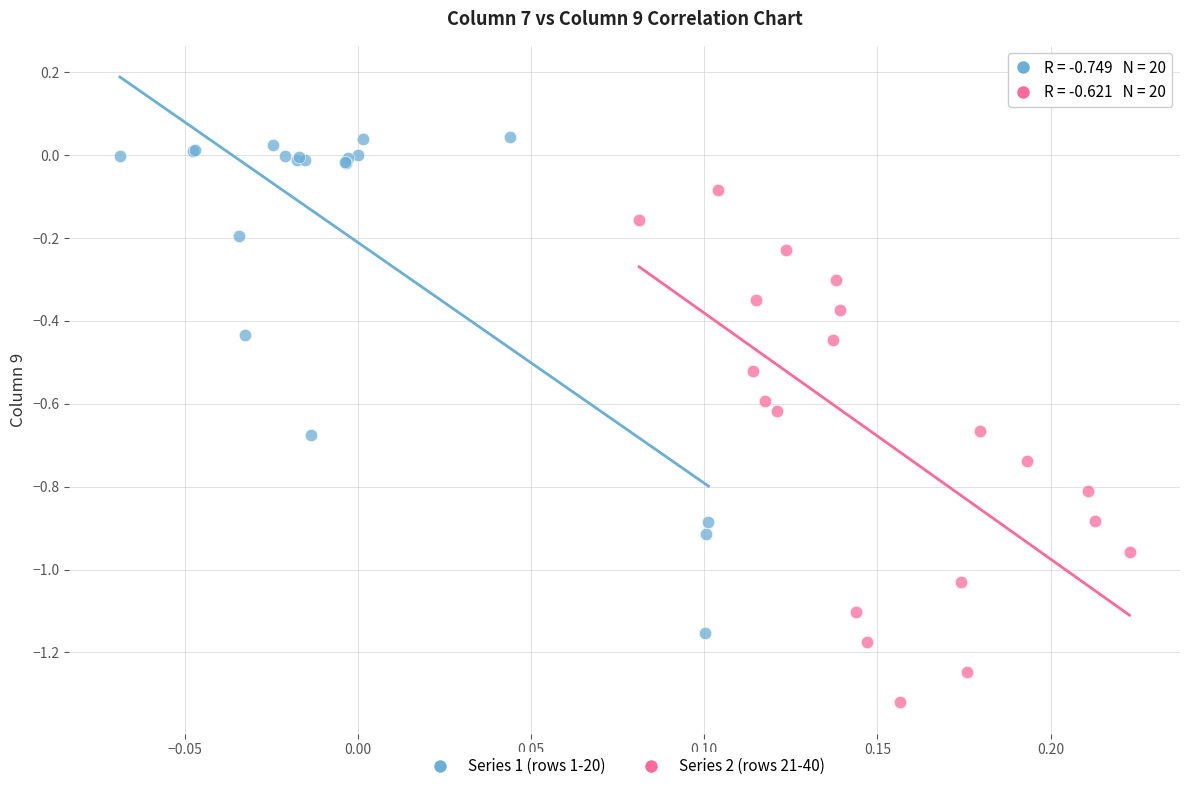

Which series reaches the minimum Y coordinate?

Series 2 (rows 21-40)